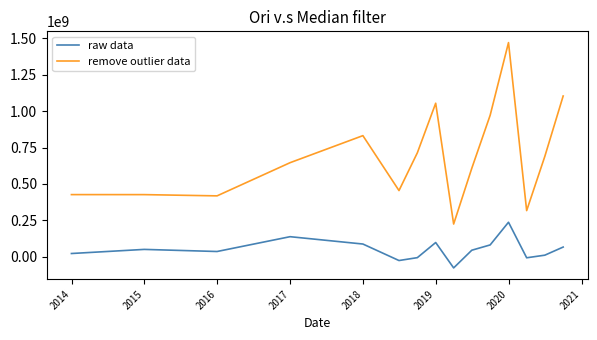

What is the smallest value displayed?

-77436028.7